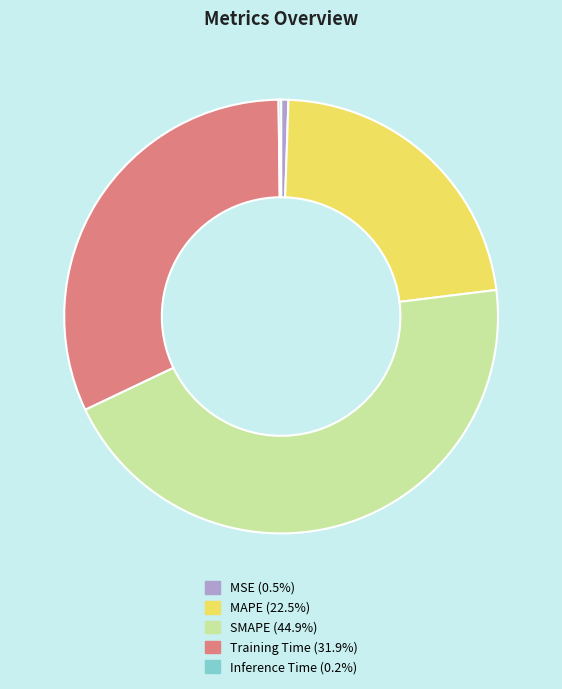

Does any single category account for the majority?

No